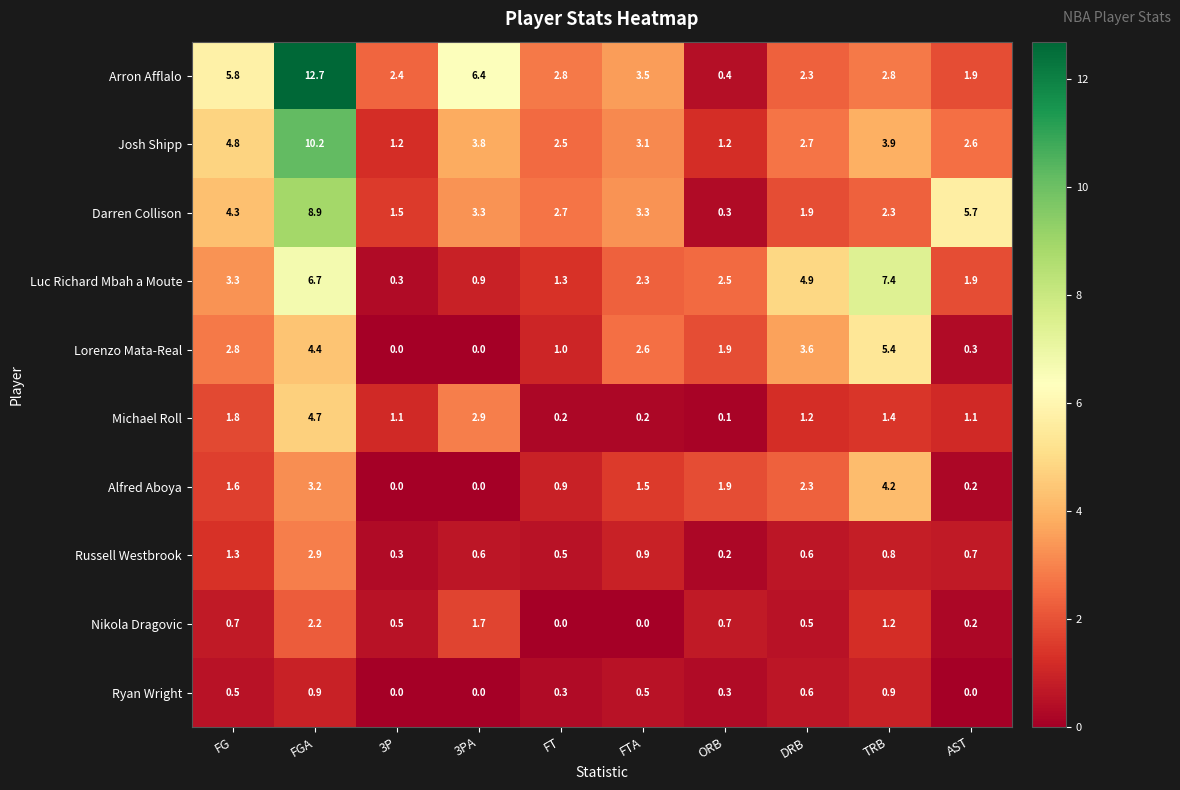

Is it true that Nikola Dragovic equals 0.5 at 3P?

True